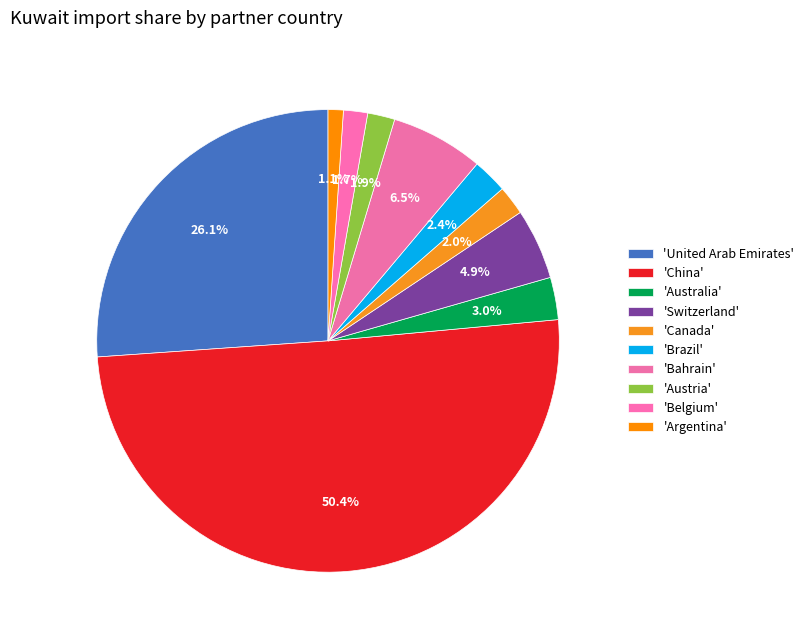

Which slice is the largest?

China